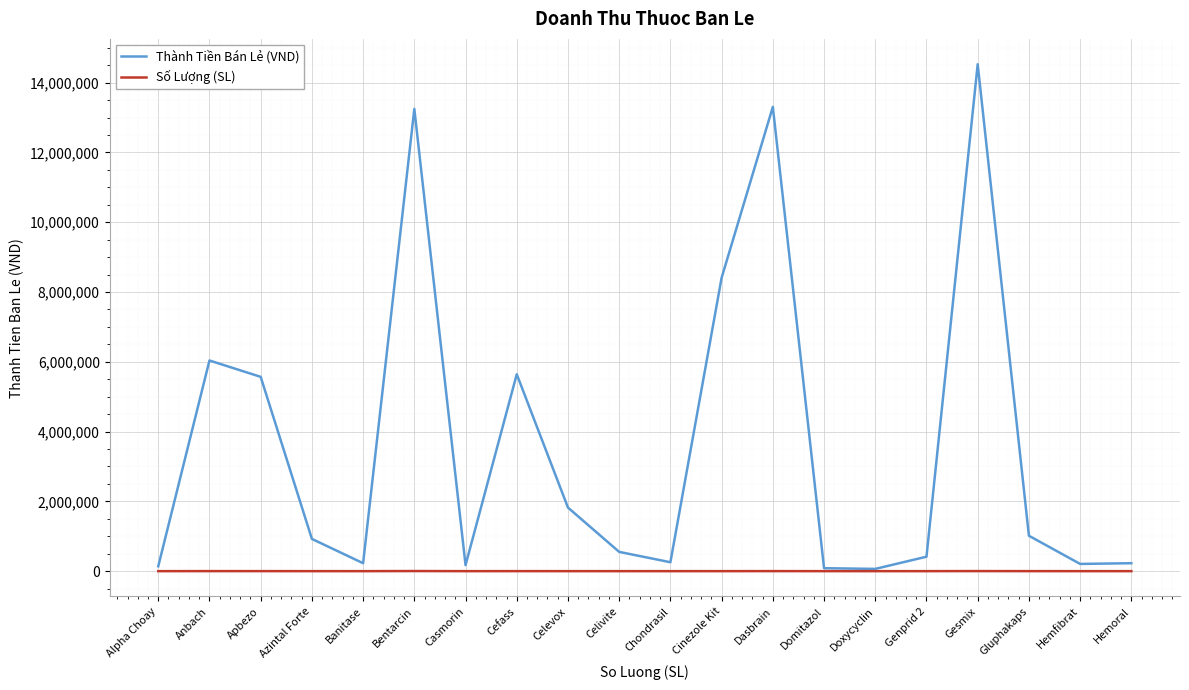

The Thành Tiền Bán Lẻ (VND) series shows 1014530 at Gluphakaps. True or false?

True